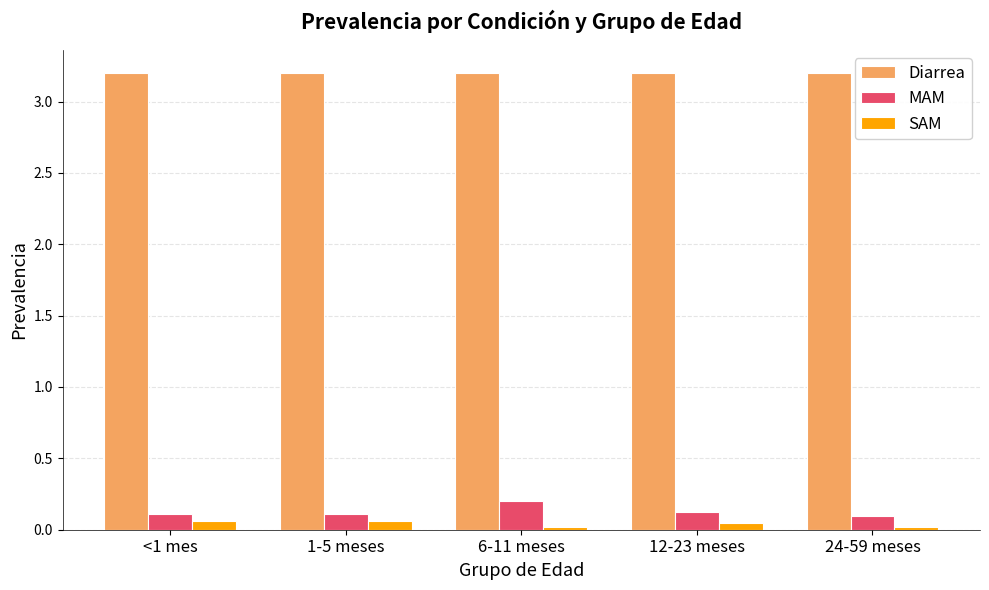

What are all the series names shown in the legend?

Diarrea, MAM, SAM